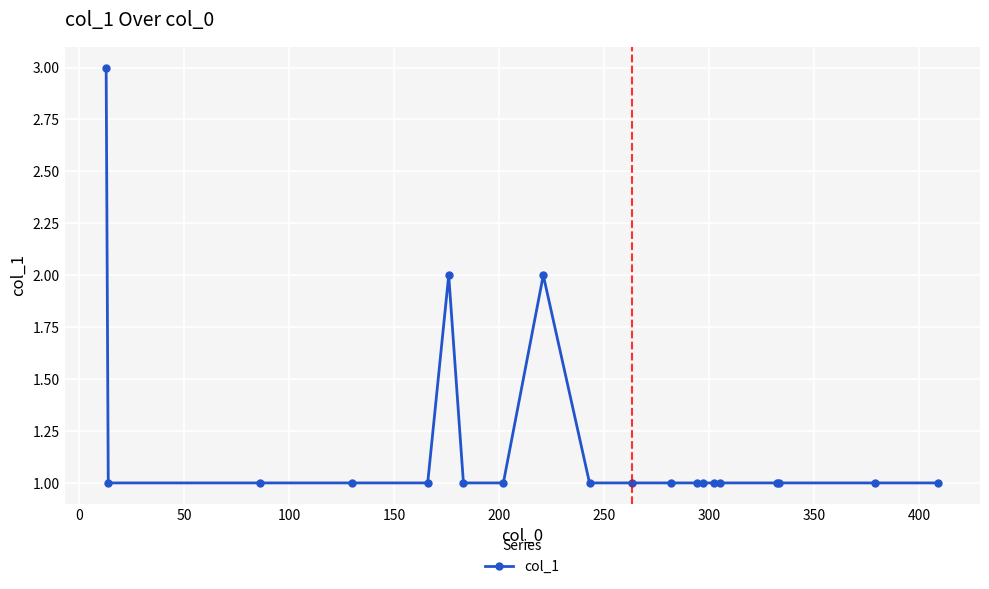

How many data points does each series have?

20